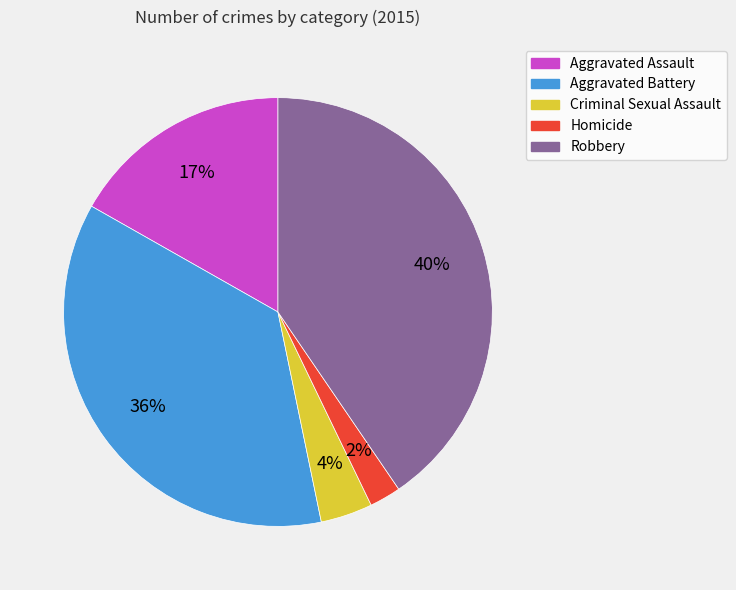

Does any single category account for the majority?

No